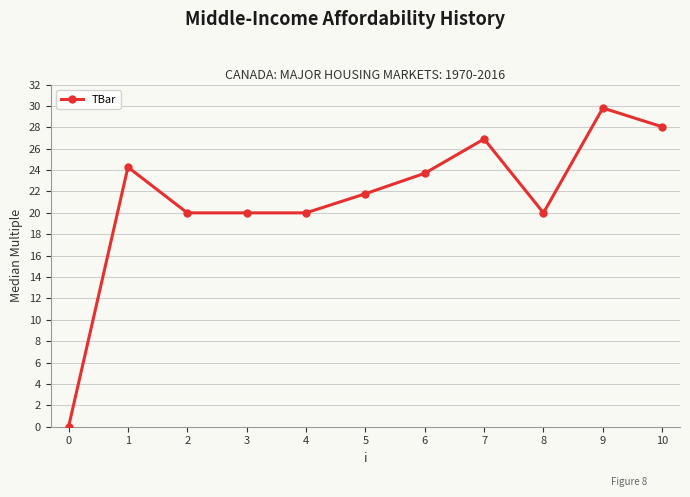

What is the ratio of the value at 2 to the value at 4?

1.0